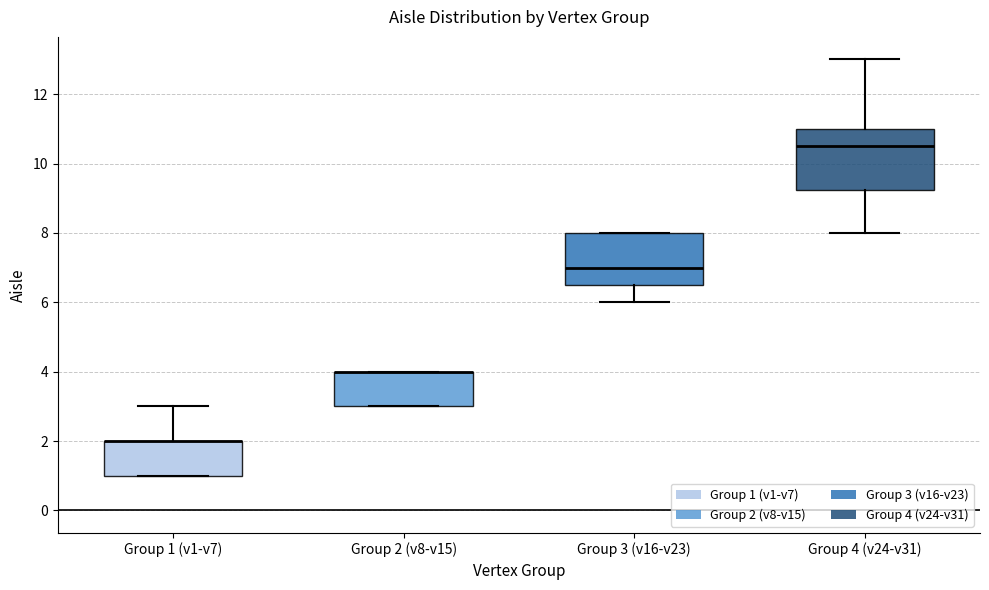

Comparing the boxes themselves (not the whiskers), which one is the tallest?

Group 4 (v24-v31)